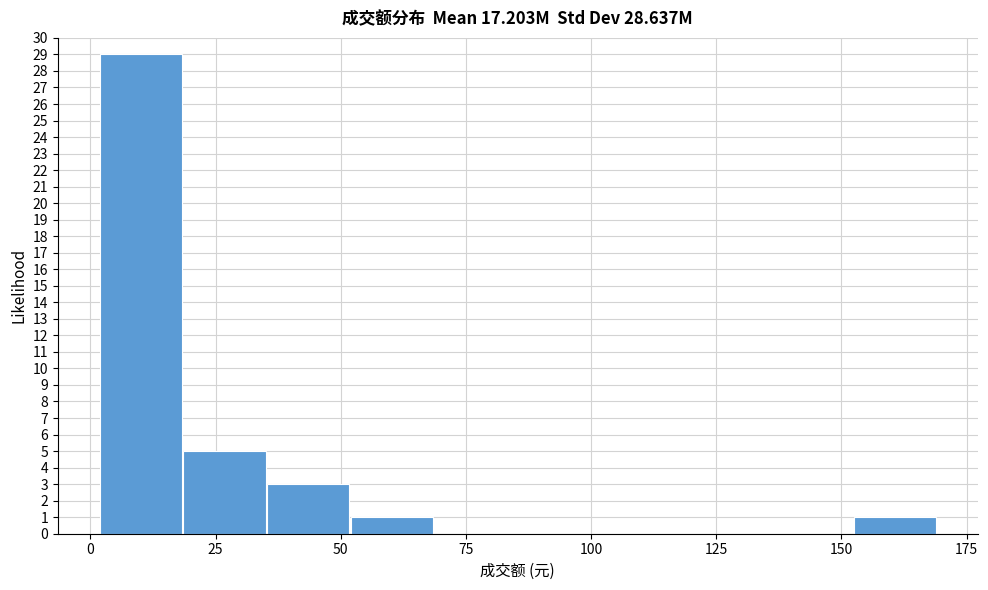

Read against the x-axis, roughly where is the centre of the tallest bar?

10